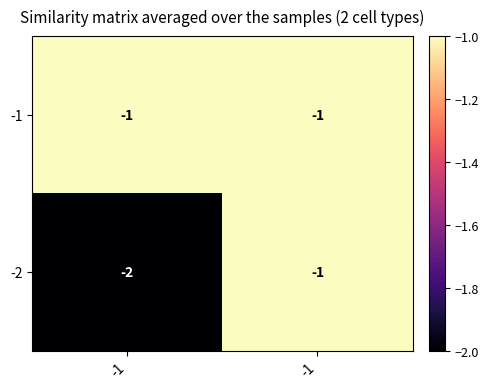

What is the smallest value displayed?

-2